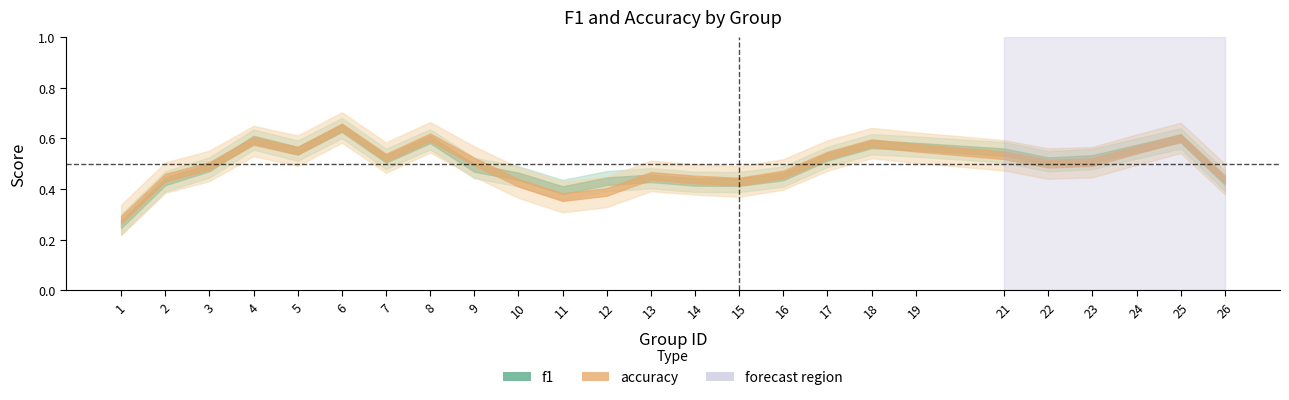

At how many categories does at least one series exceed 0?

25